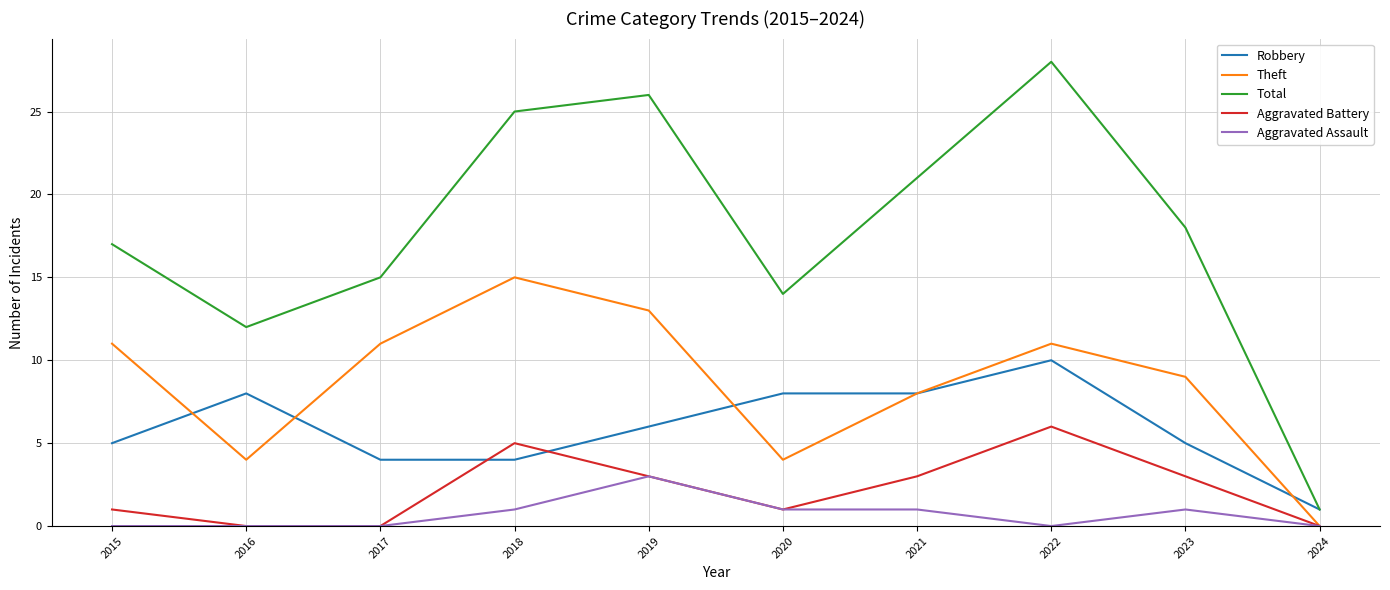

What is the approximate value of Robbery at 2016?

8